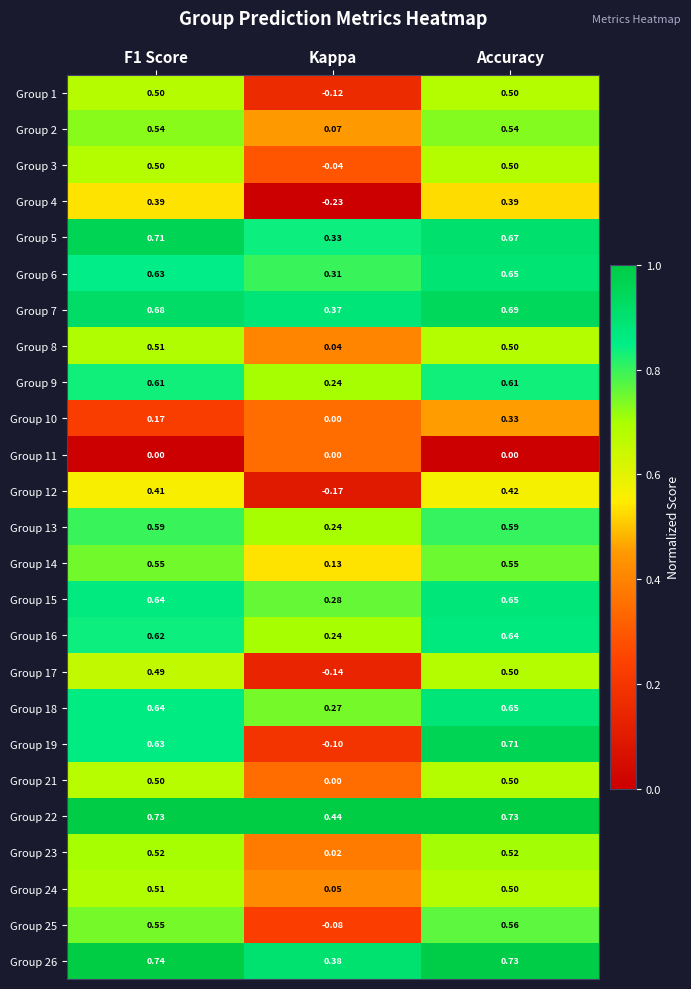

At which category is the sum across all series the highest?

Accuracy